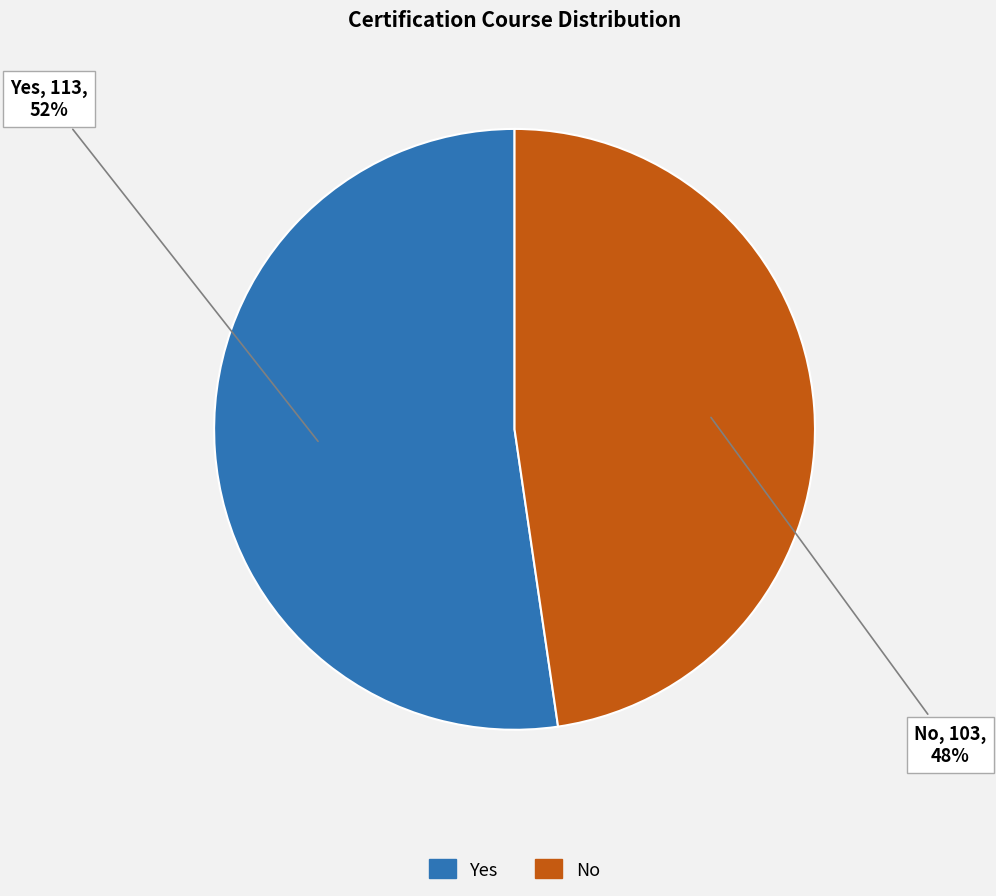

Is it true that No is 36% of the pie?

False